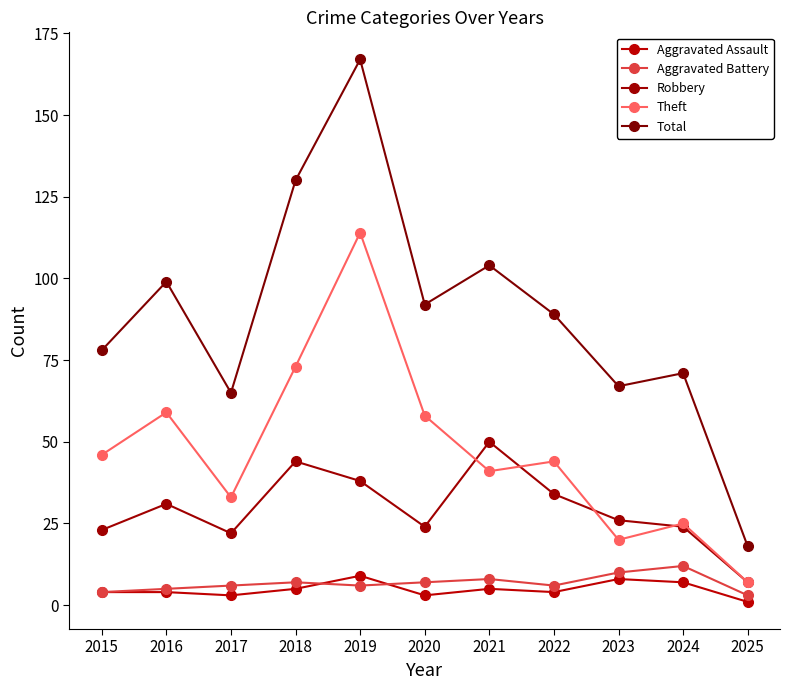

What is the sum of all Aggravated Assault values?

53